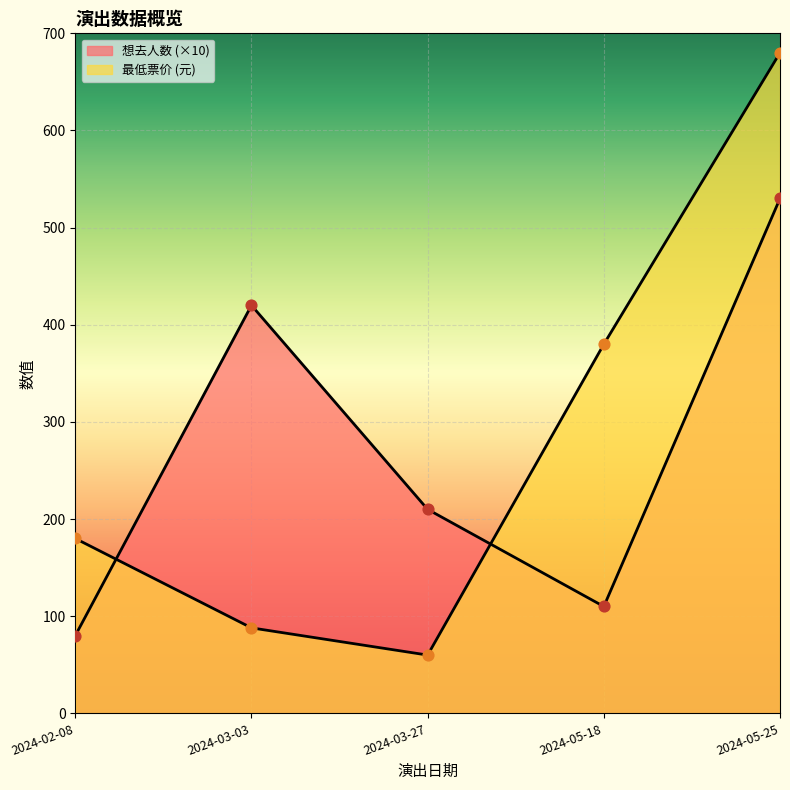

Is the value of 想去人数 at 2024-03-27 greater than the value of 最低票价 at 2024-05-18?

No